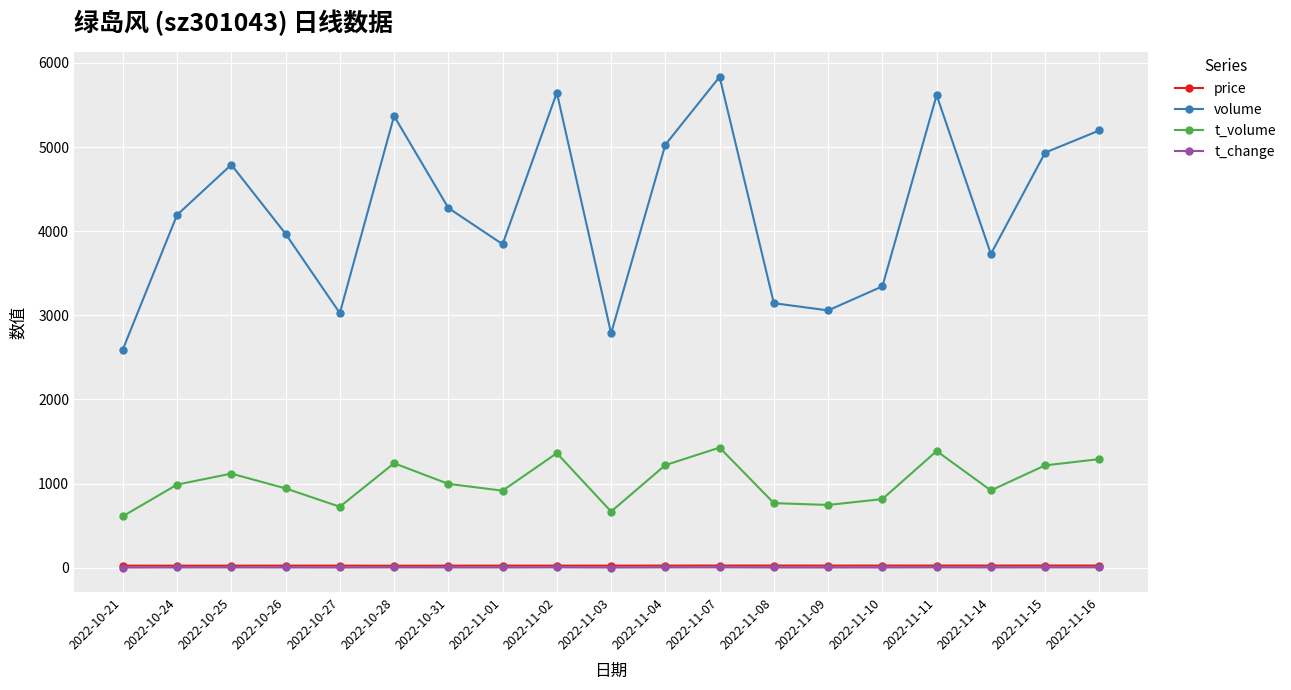

What position from the right is 2022-10-21?

19